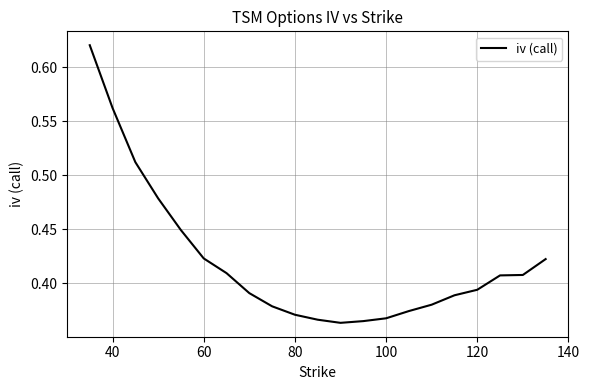

What is the difference between the maximum and minimum values?

0.3